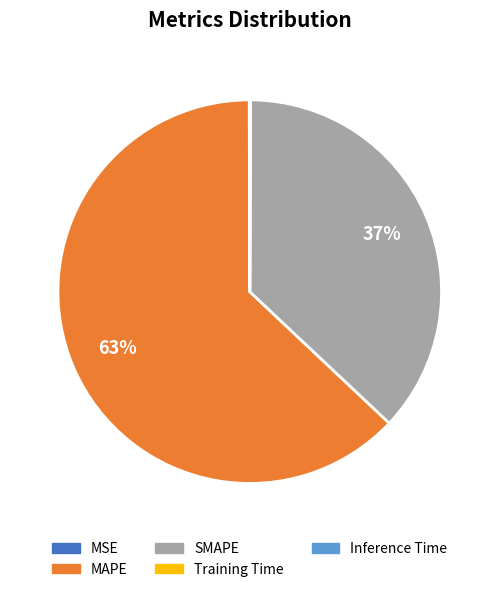

Is there any slice that represents more than half of the pie?

Yes